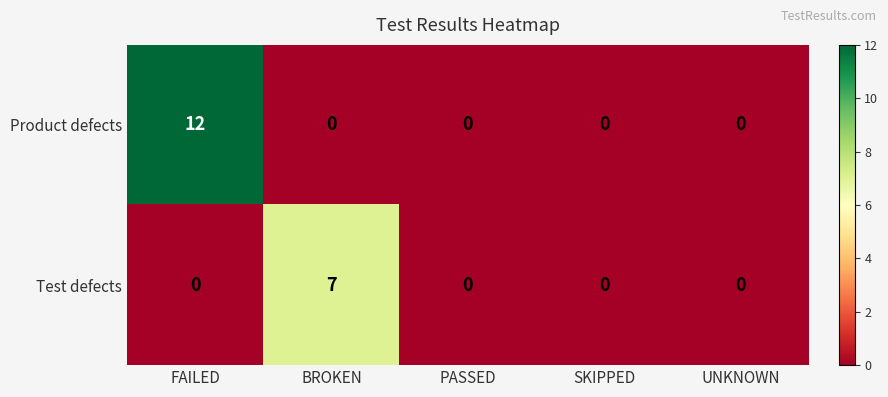

At which category is the sum across all series the highest?

FAILED